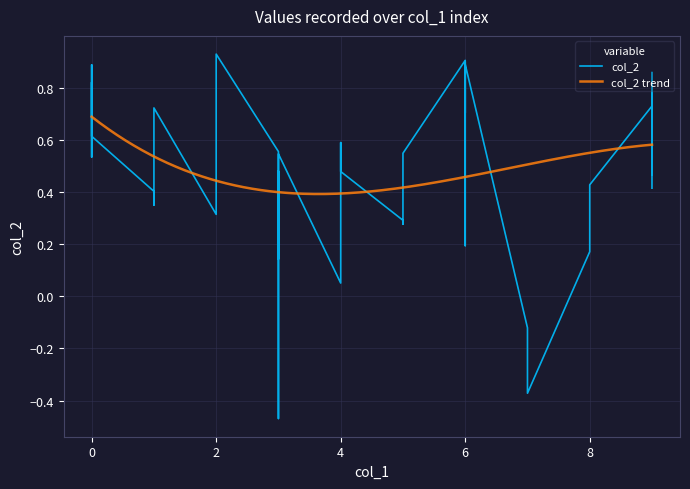

What is the average value?

0.5